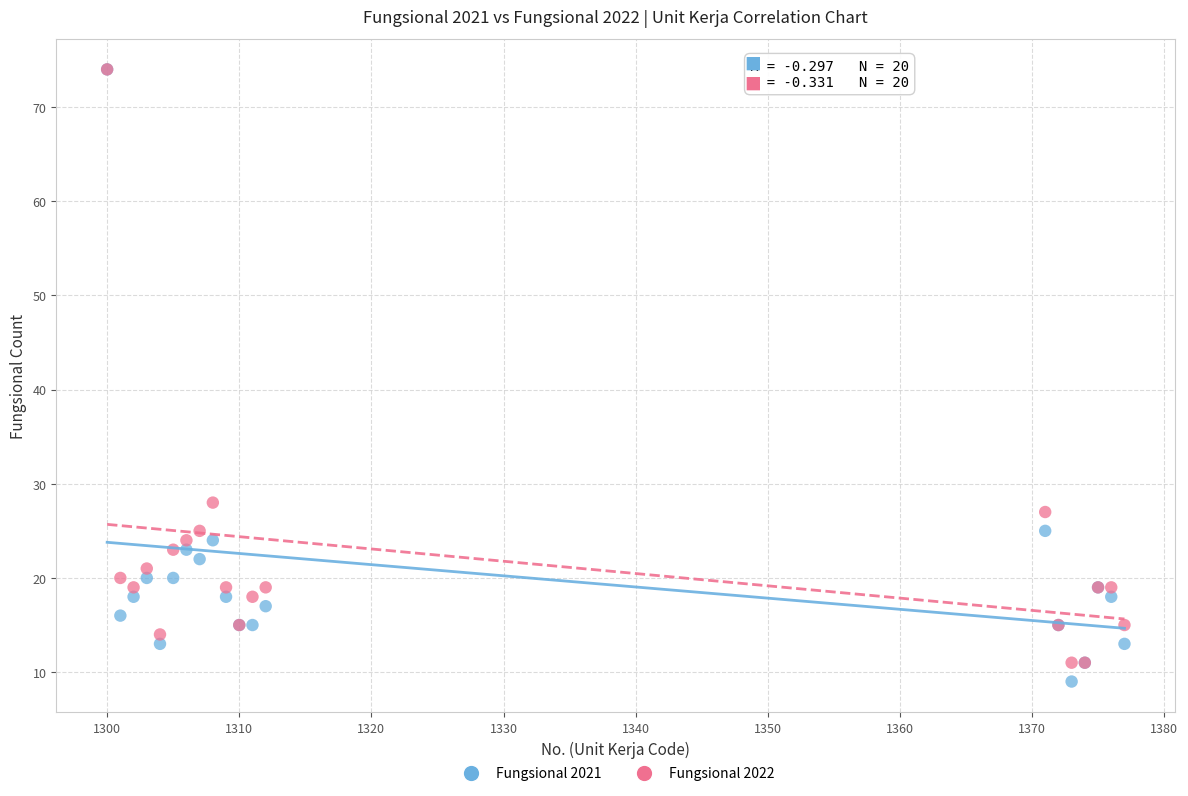

Which series has the largest Y range (max minus min)?

Fungsional 2021